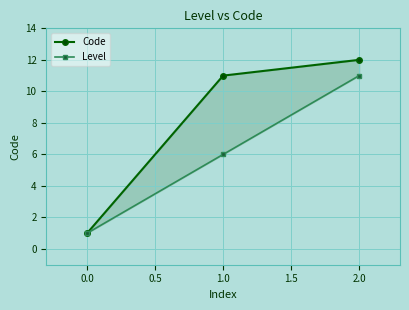

What is the average value of the Level series?

6